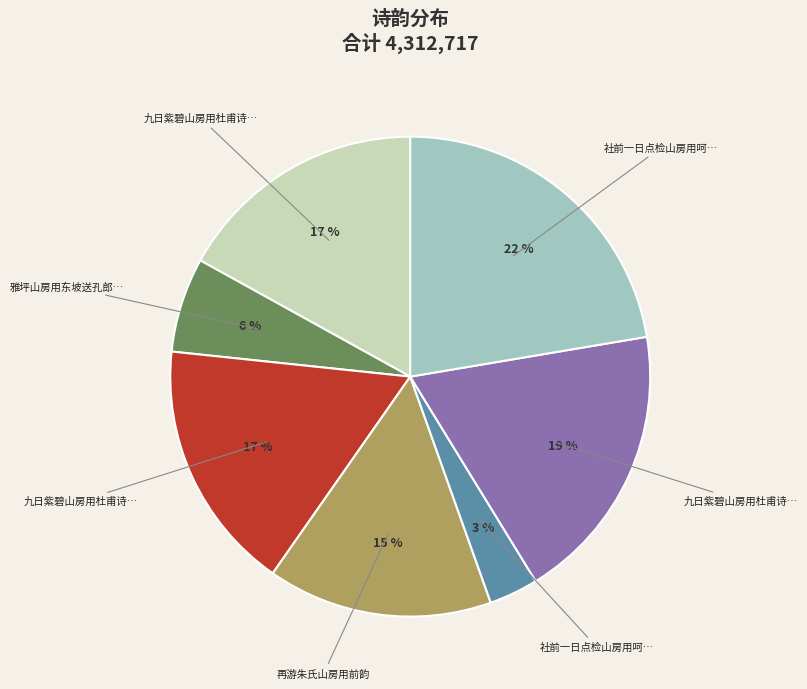

To the nearest percent, what is the average slice percentage?

14%